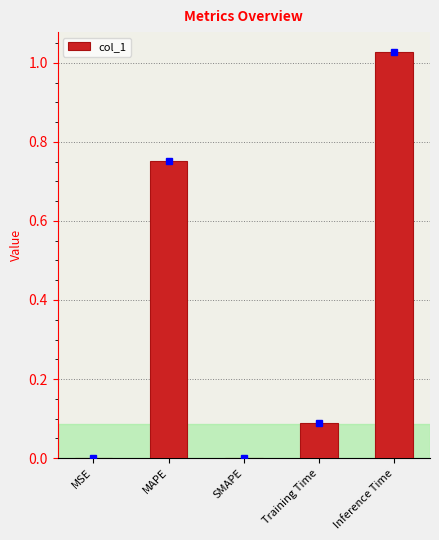

What is the sum of the values at Training Time and Inference Time?

1.1